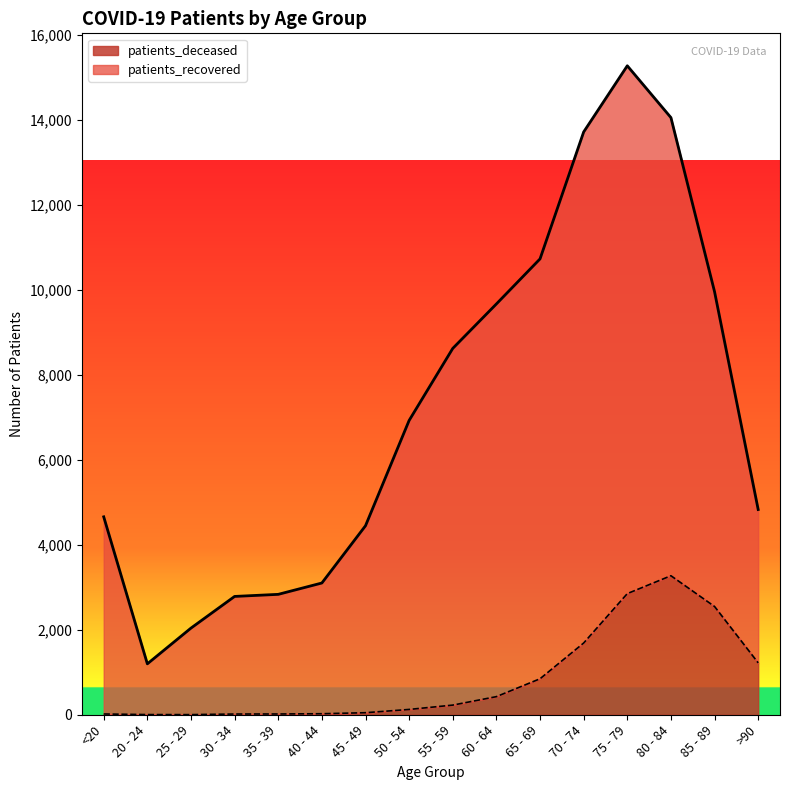

Is it true that patients_recovered equals 4447 at 45 - 49?

True